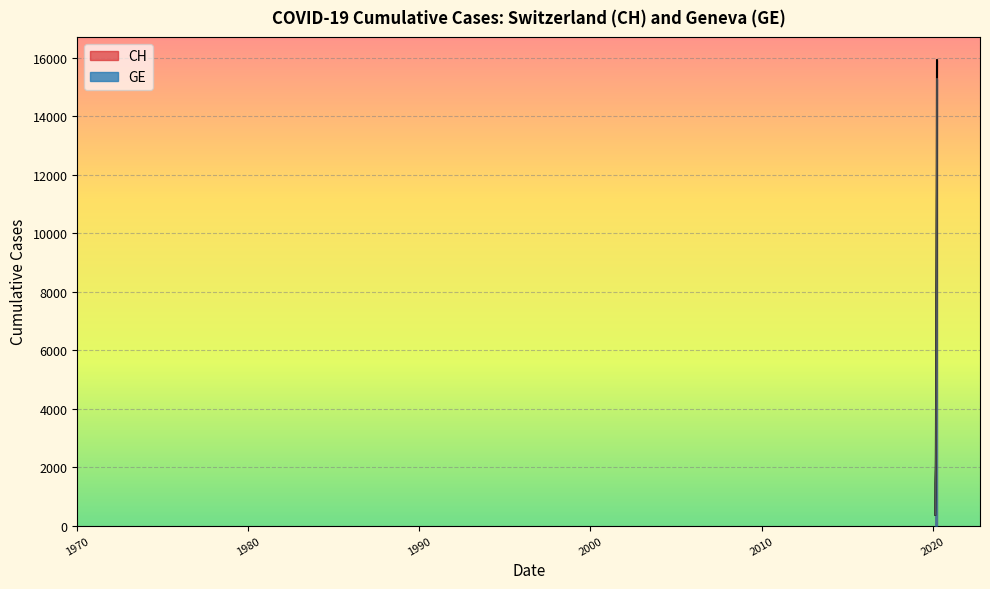

What is the maximum value shown in the chart?

15926